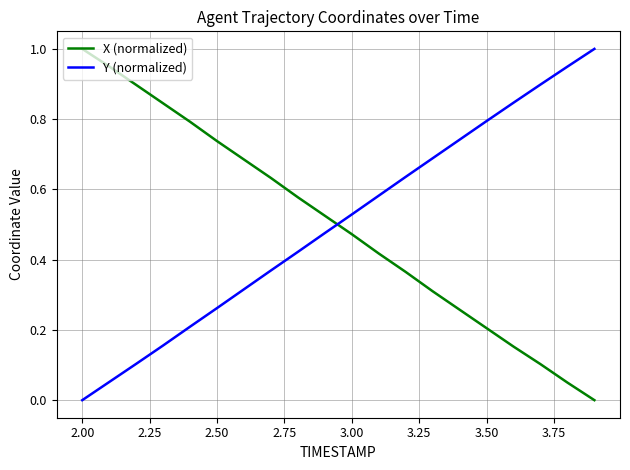

After their last crossing, which series has the higher values: Y (normalized) or X (normalized)?

Y (normalized)